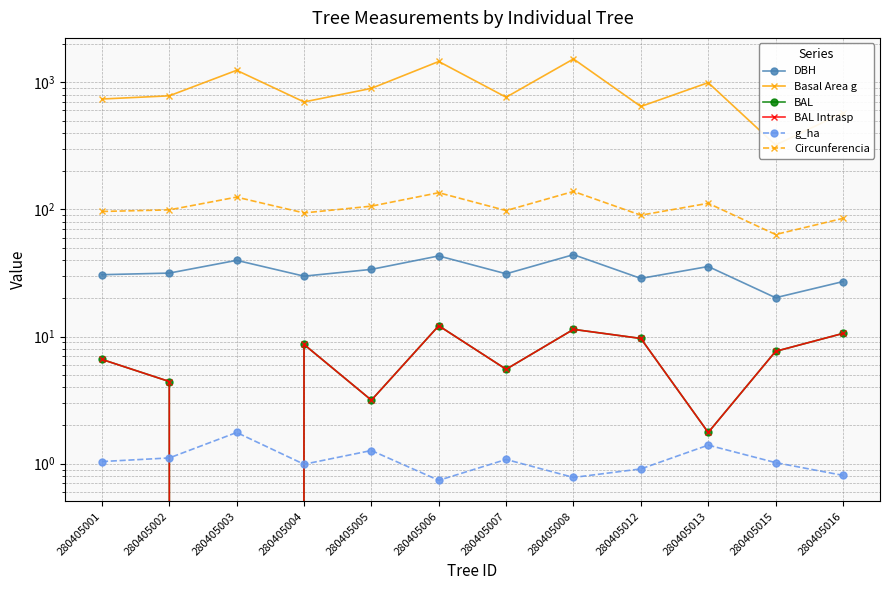

How many categories are shown in the chart?

12